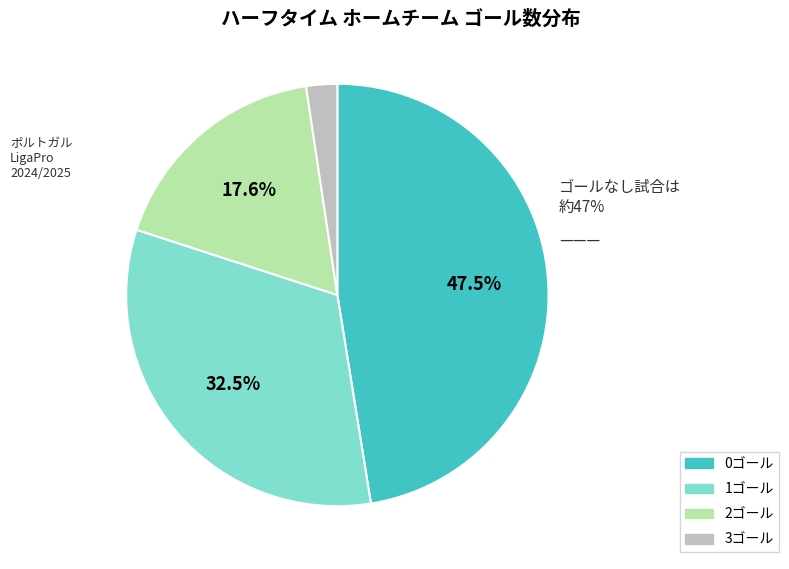

Is the sum of 1ゴール and 3ゴール greater than half?

No